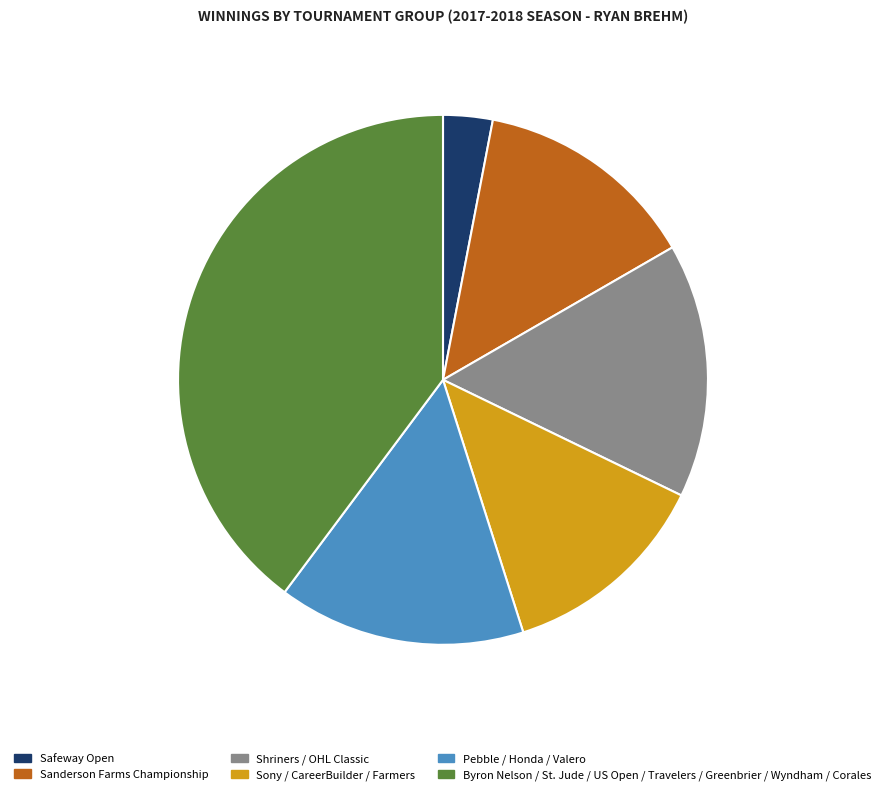

Count the number of slices in the pie.

6